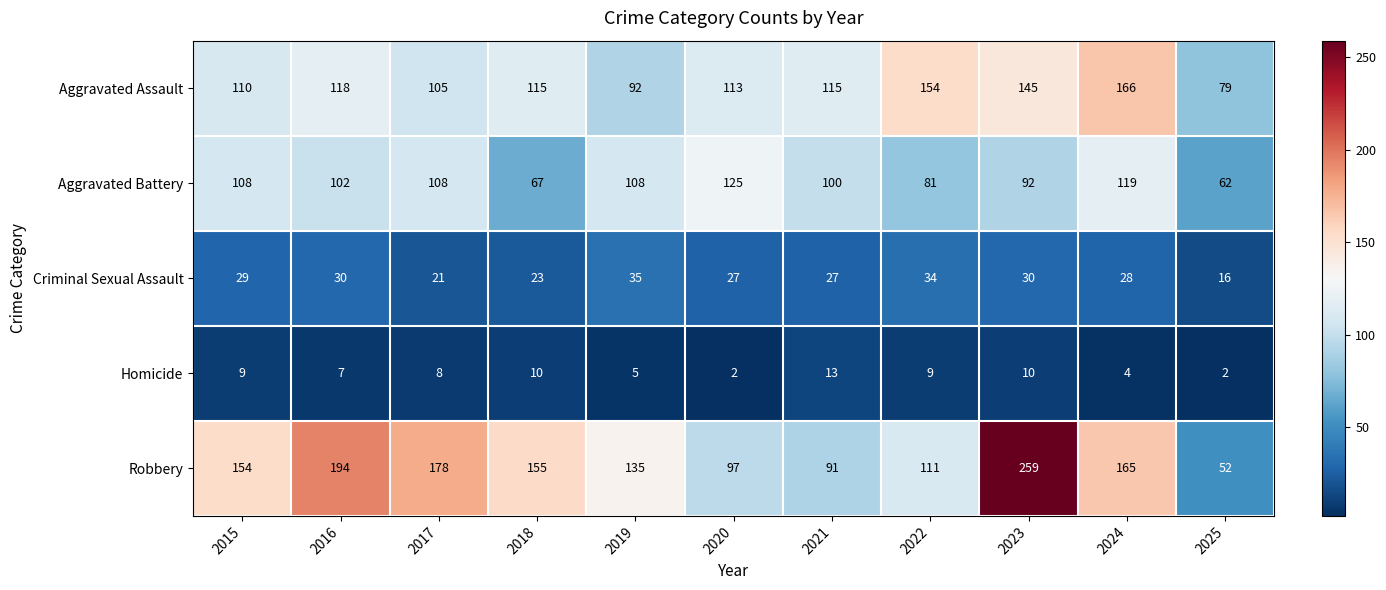

What is the spread (max minus min) of values at 2018?

145